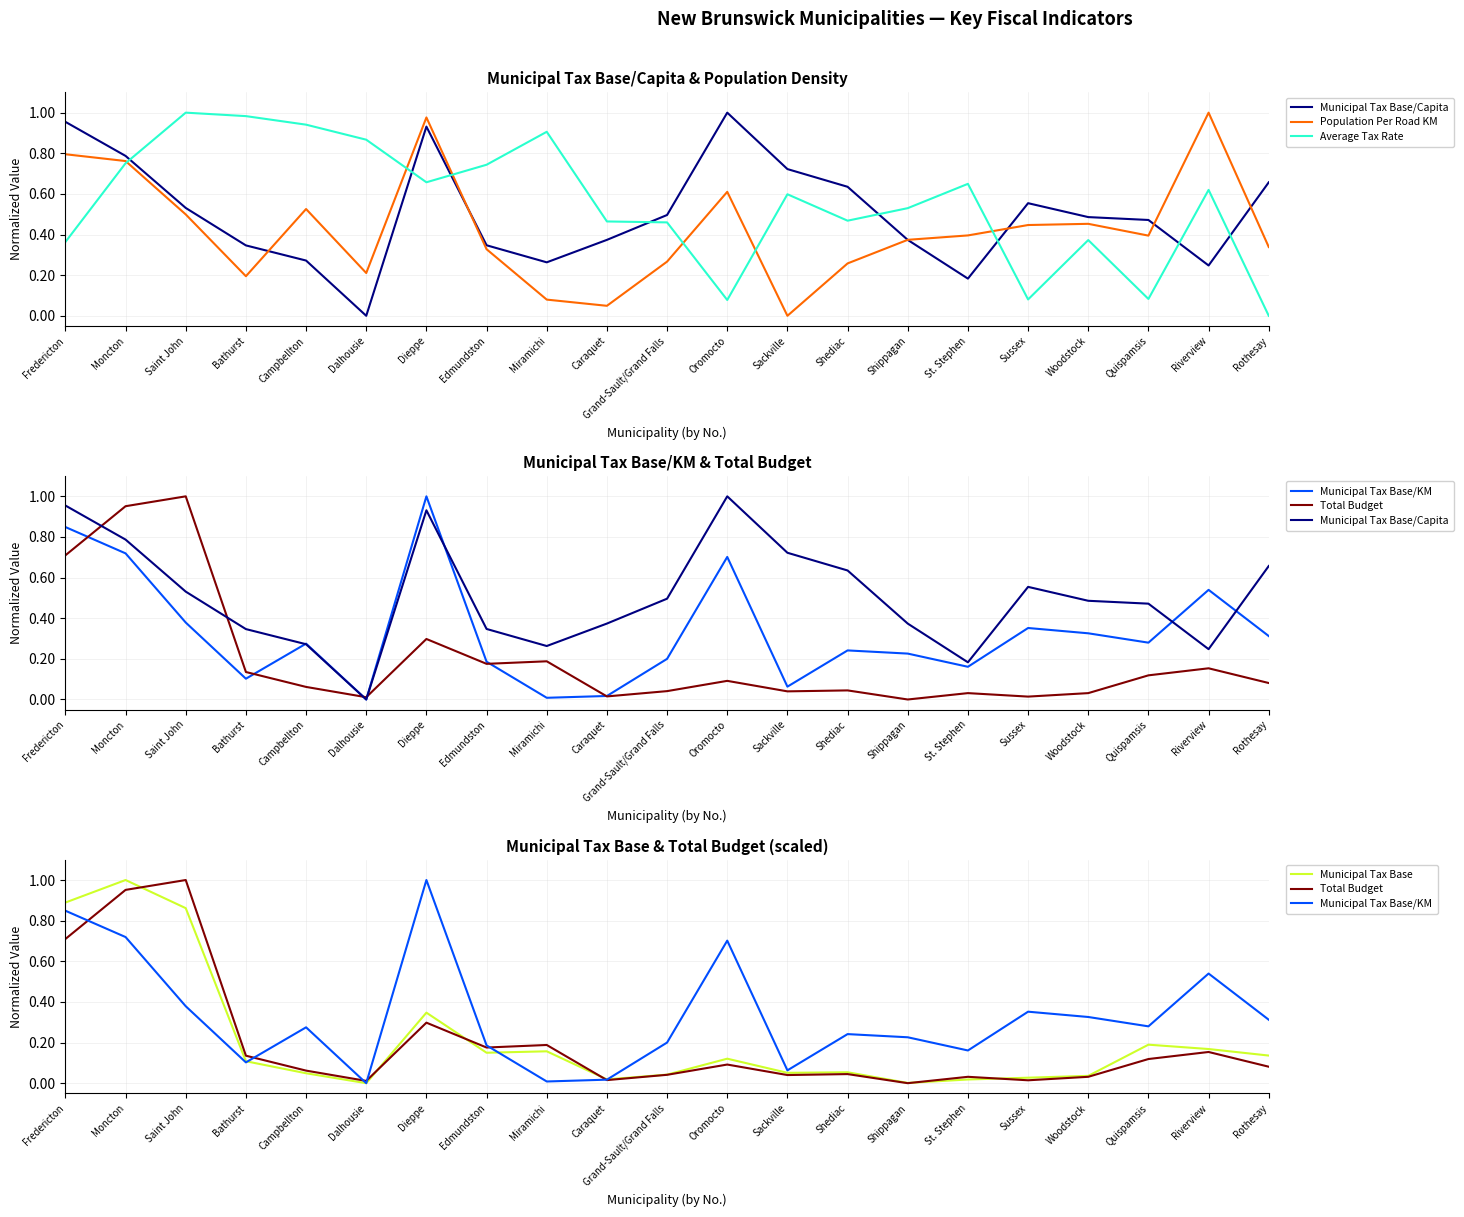

Where is the first local minimum for Total Budget?

Dalhousie